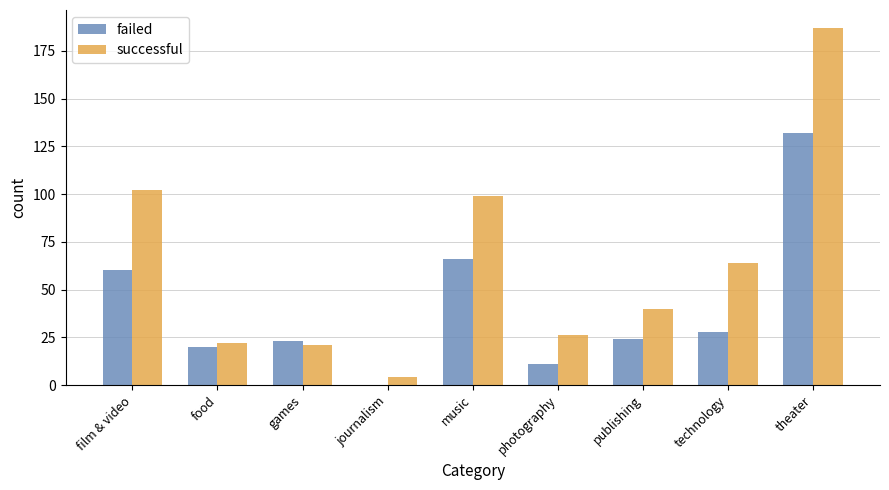

The successful series shows 34 at food. True or false?

False